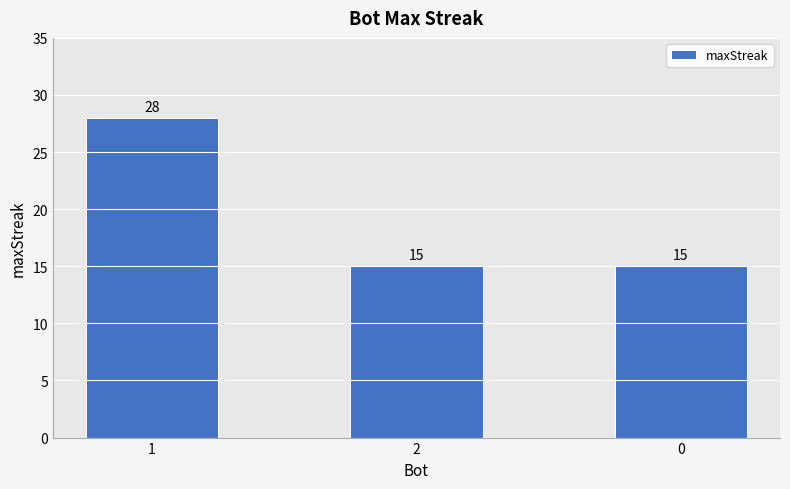

What value does the data have at 2, to the nearest 5?

15